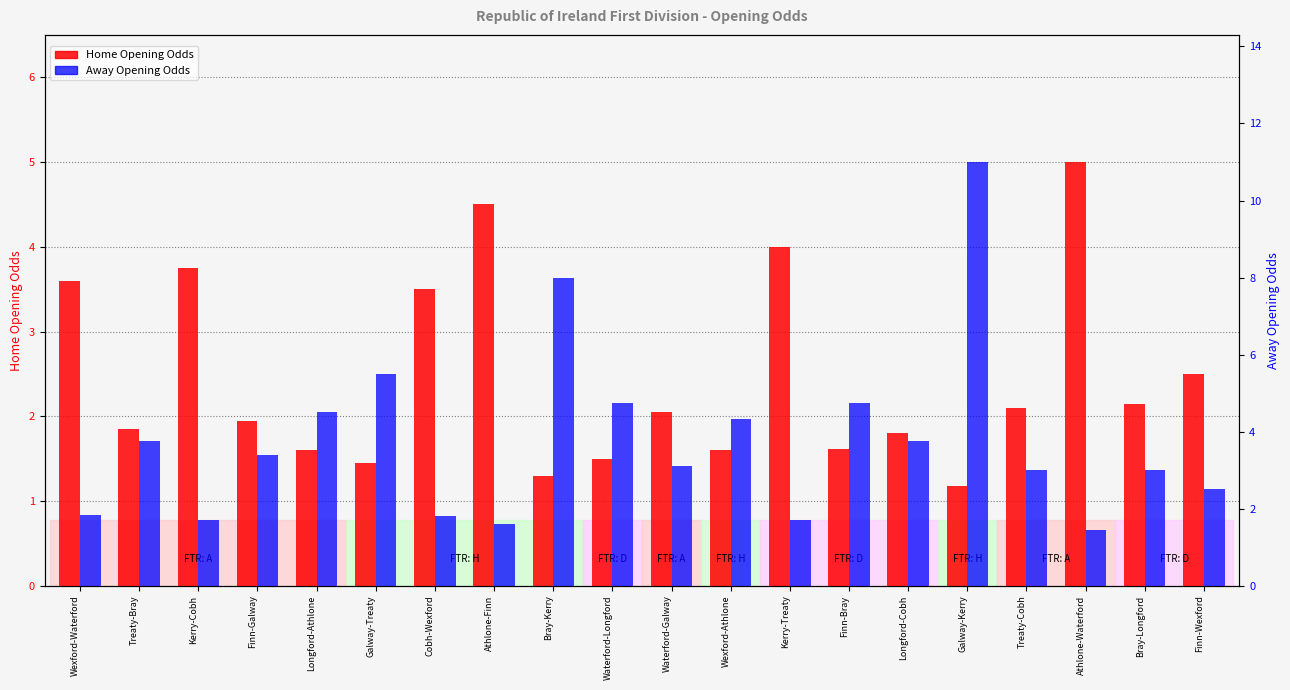

Is the value of Home Opening Odds at Athlone-Waterford greater than the value of Away Opening Odds at Cobh-Wexford?

Yes